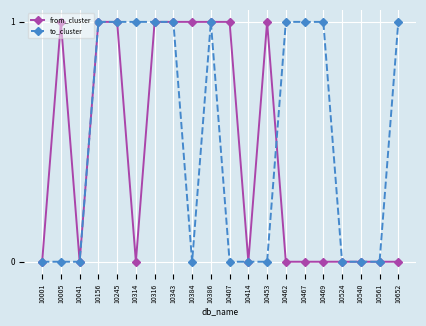

The value of to_cluster at 10467 is 1. True or false?

True